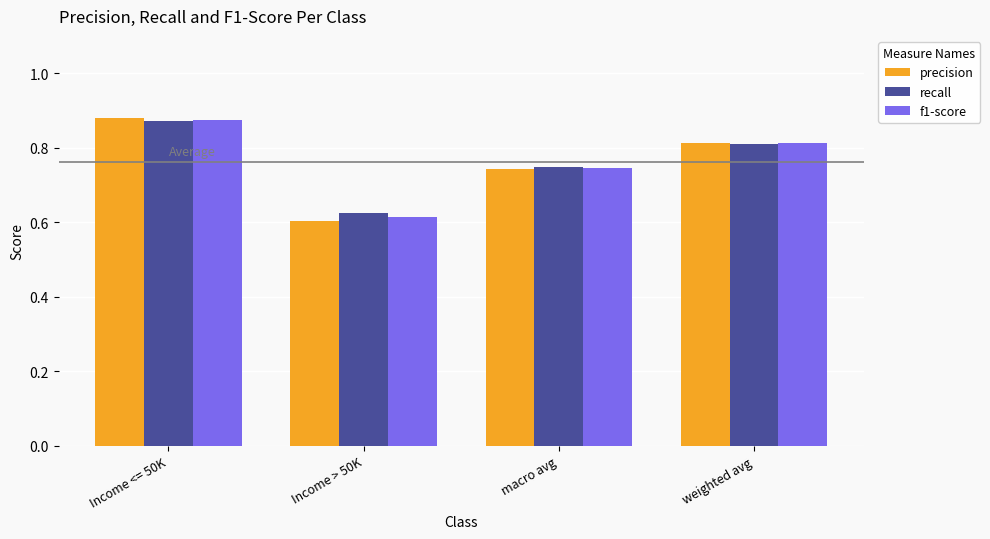

Is it true that precision equals 1.2 at Income <= 50K?

False